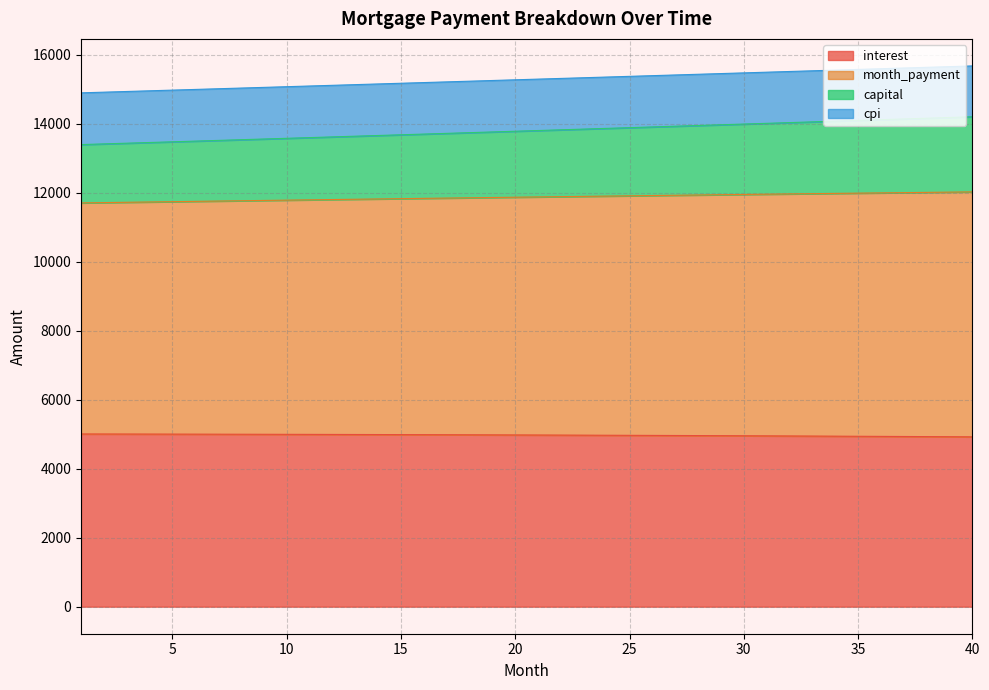

At how many categories does at least one series exceed 10307?

40